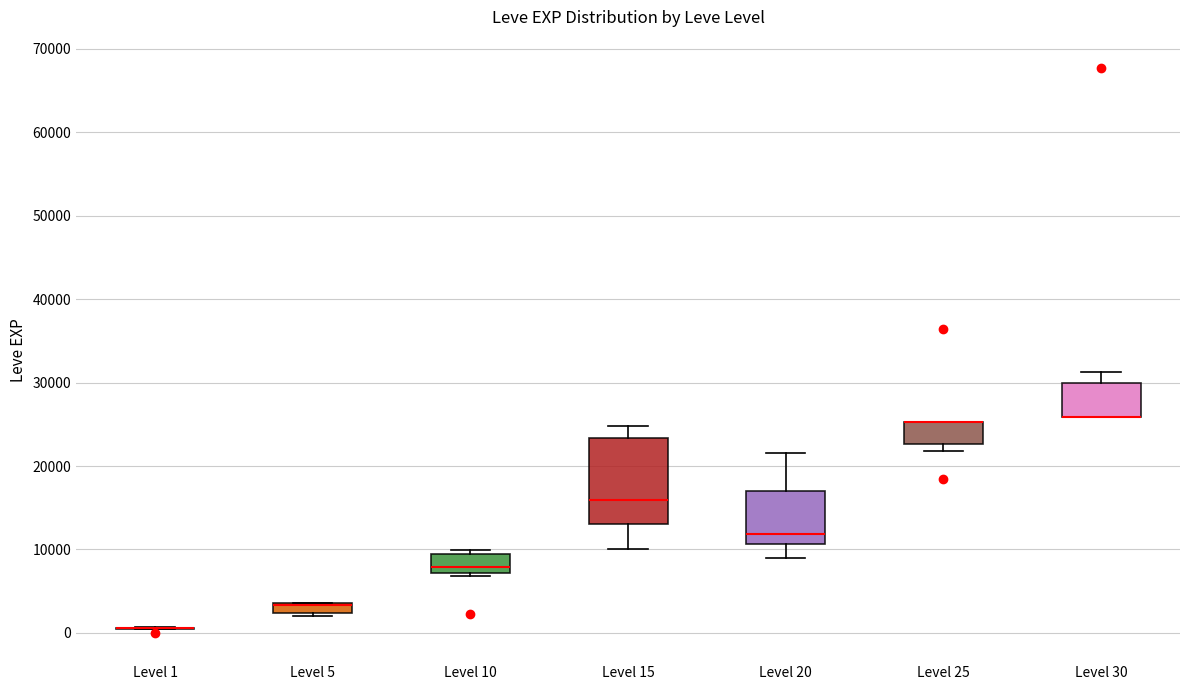

Which box is the tallest, from its lower edge to its upper edge?

Level 15